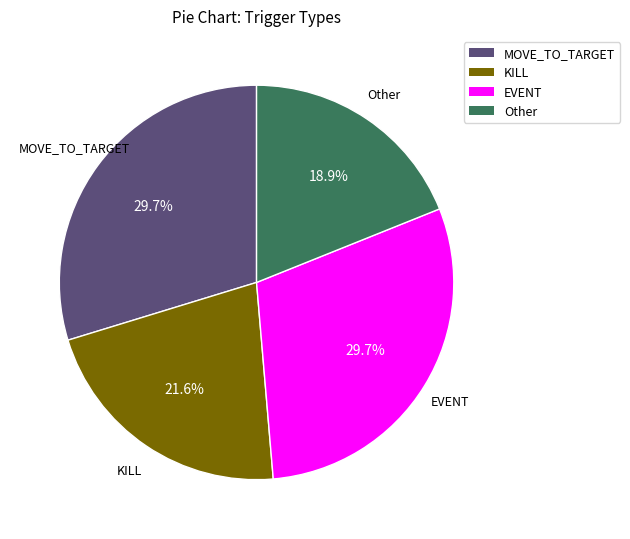

To the nearest percent, what is the average slice percentage?

25%